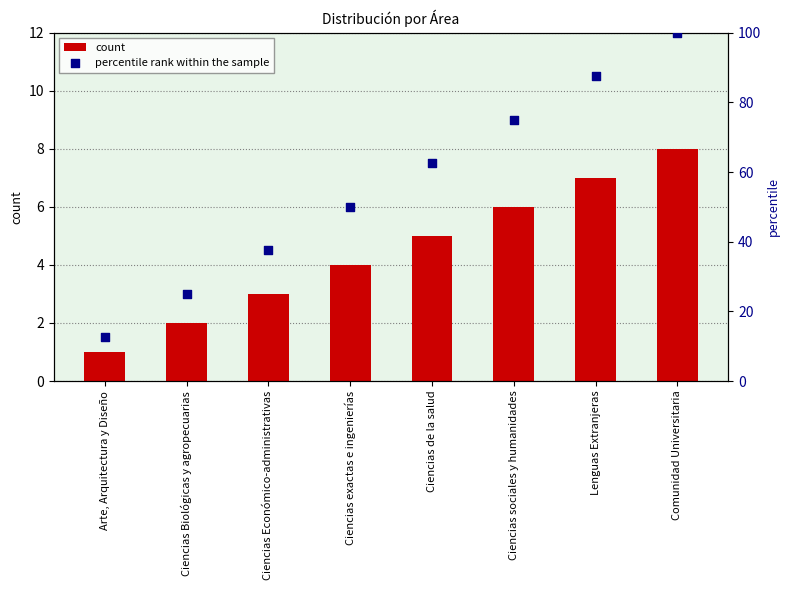

Which series reaches the minimum Y coordinate?

count